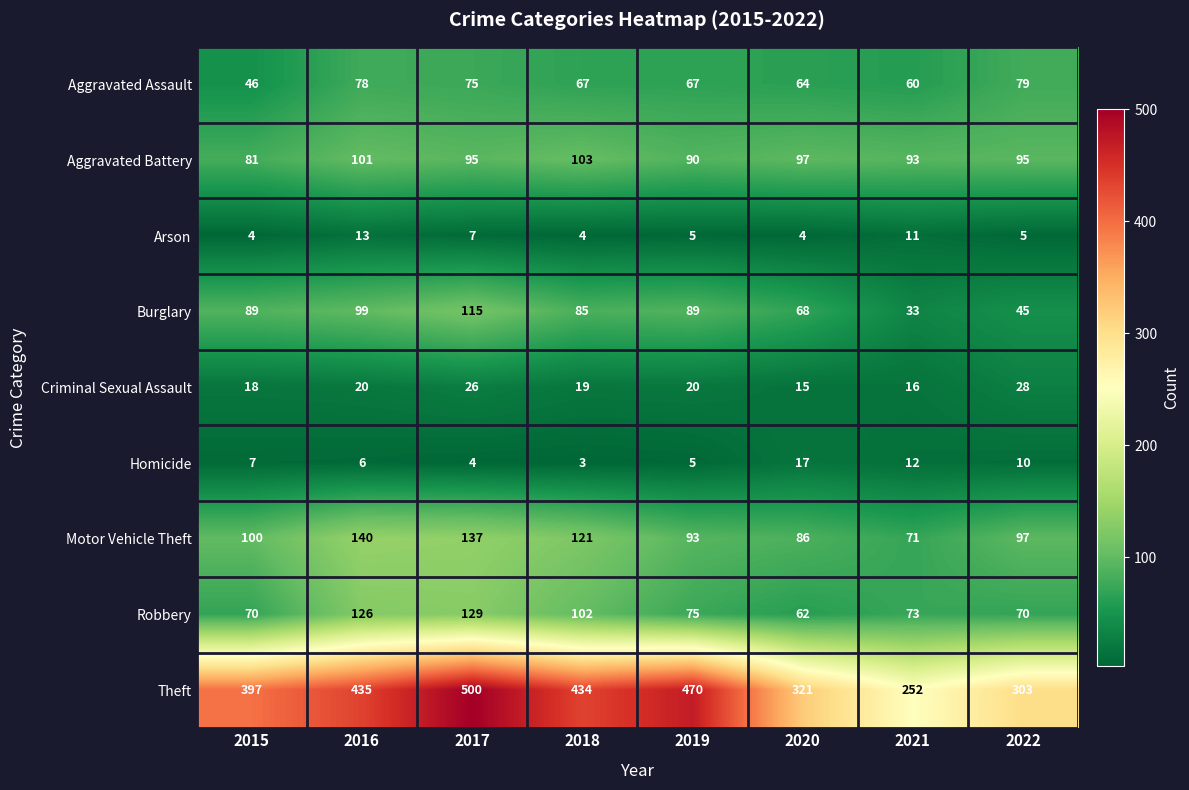

Which category has the lowest value in the Aggravated Battery series?

2015